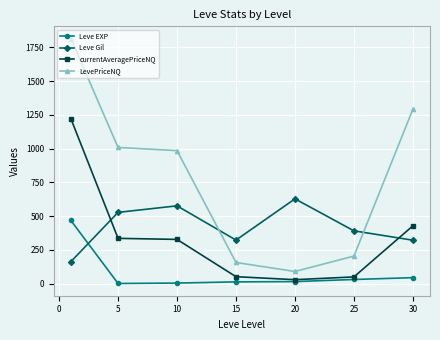

What is the maximum value shown in the chart?

1813.9